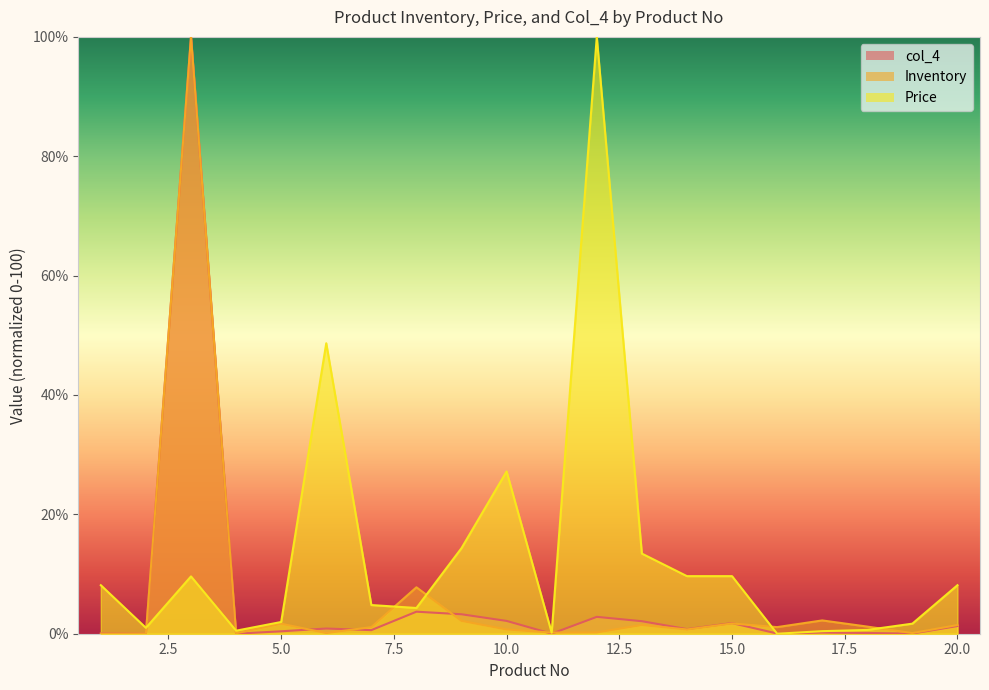

What value does the Inventory series have at 13?

1.5